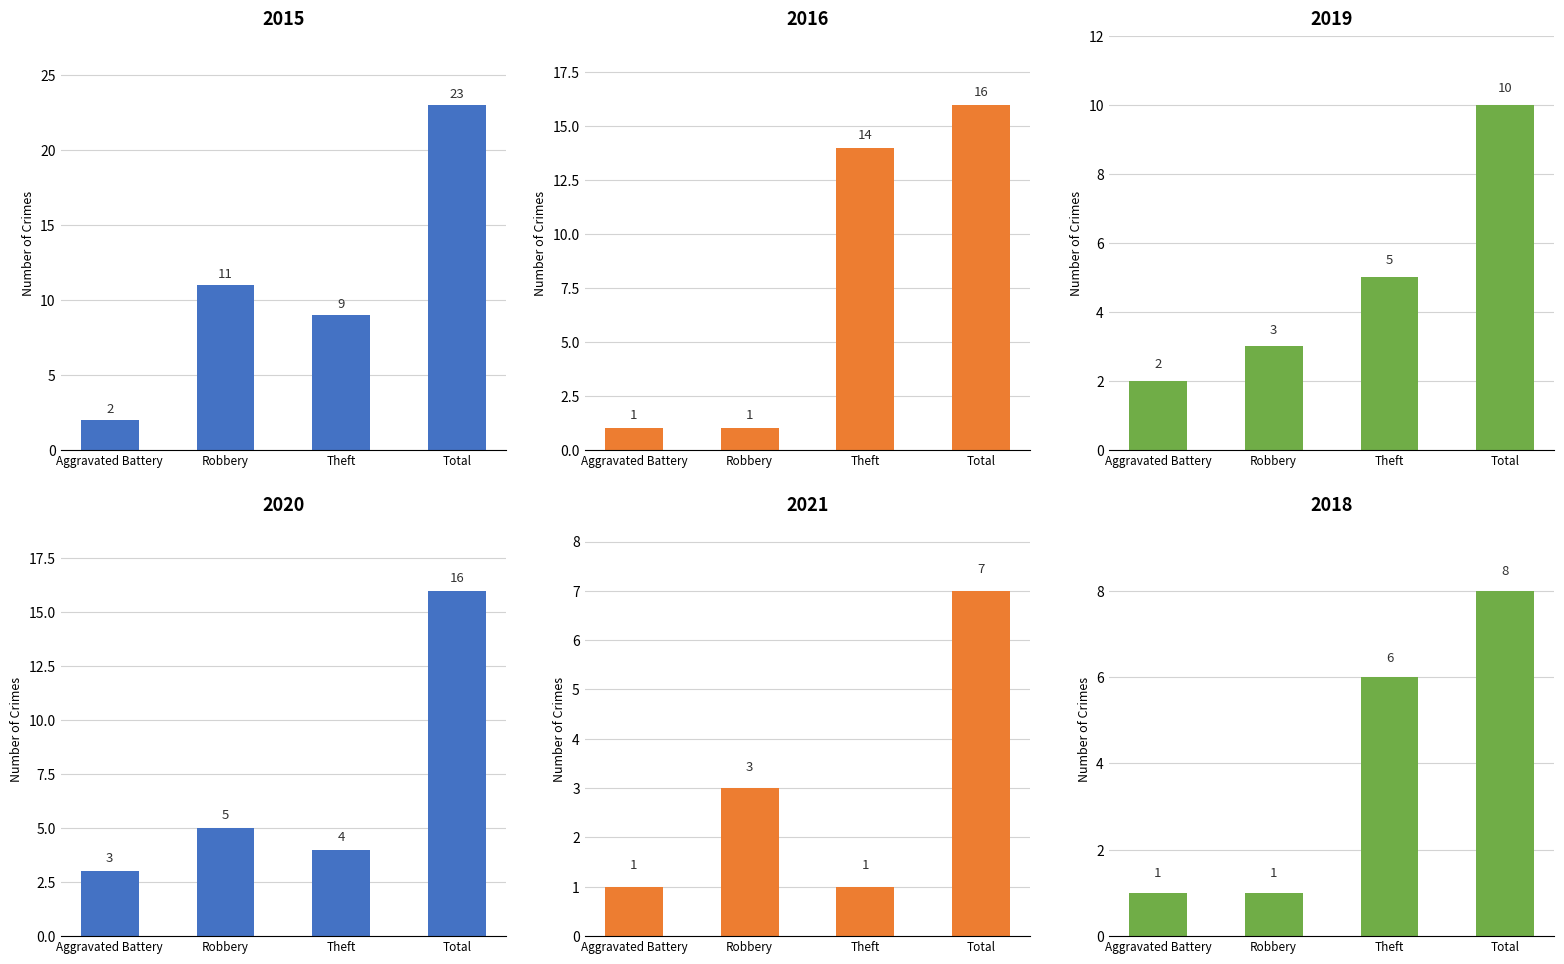

List the series in order of their peak value, highest first.

2015, 2016, 2020, 2019, 2018, 2021